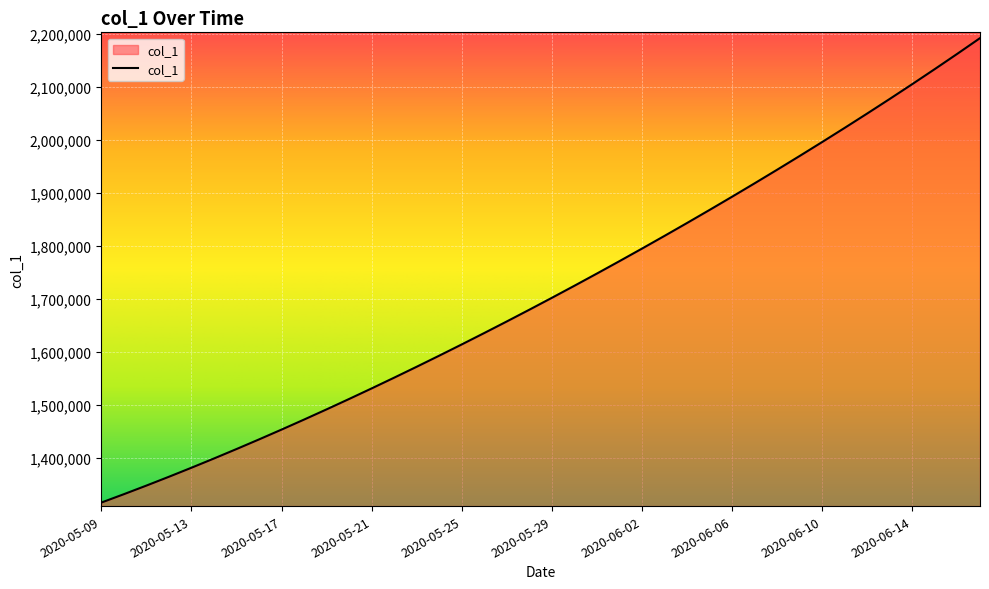

What is the maximum value shown in the chart?

2192182.0